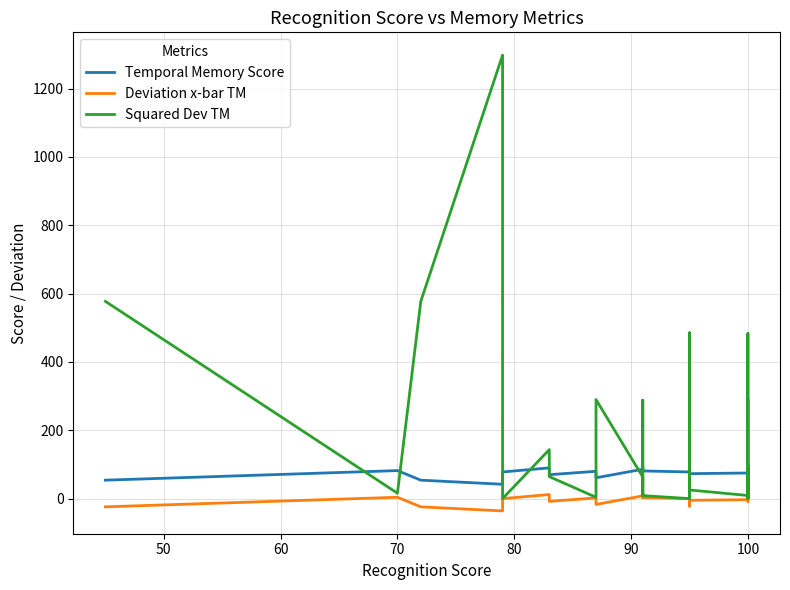

In Temporal Memory Score, how many points are higher than both neighbors (excluding endpoints)?

9